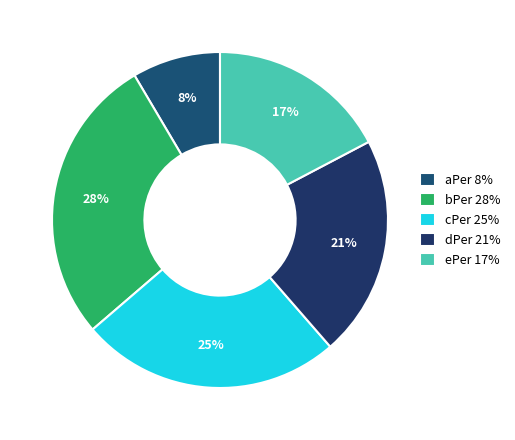

What is the largest slice in the pie chart?

bPer